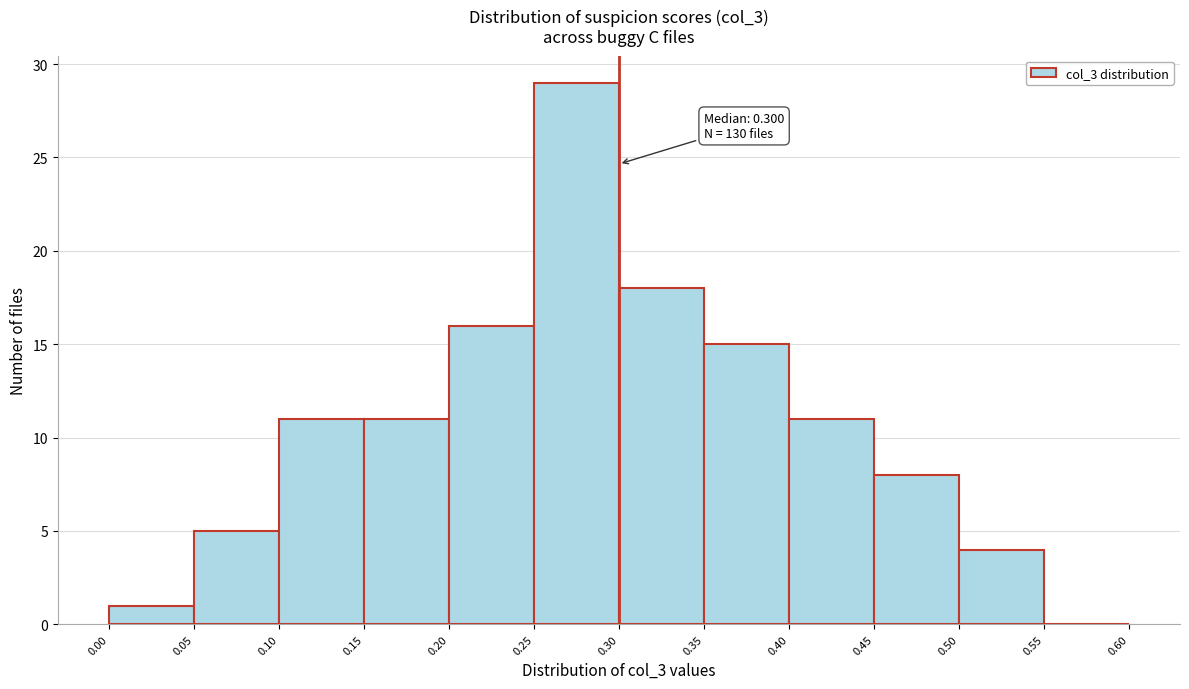

Over which range of the x-axis is the bar tallest?

0.25 to 0.30